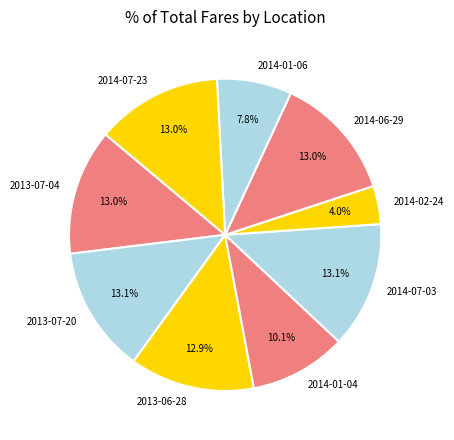

Is 2014-02-24 the majority of the pie?

No